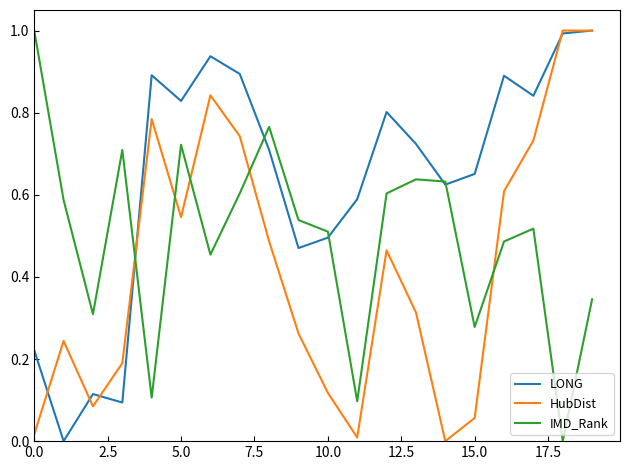

What are all the series names shown in the legend?

LONG, HubDist, IMD_Rank